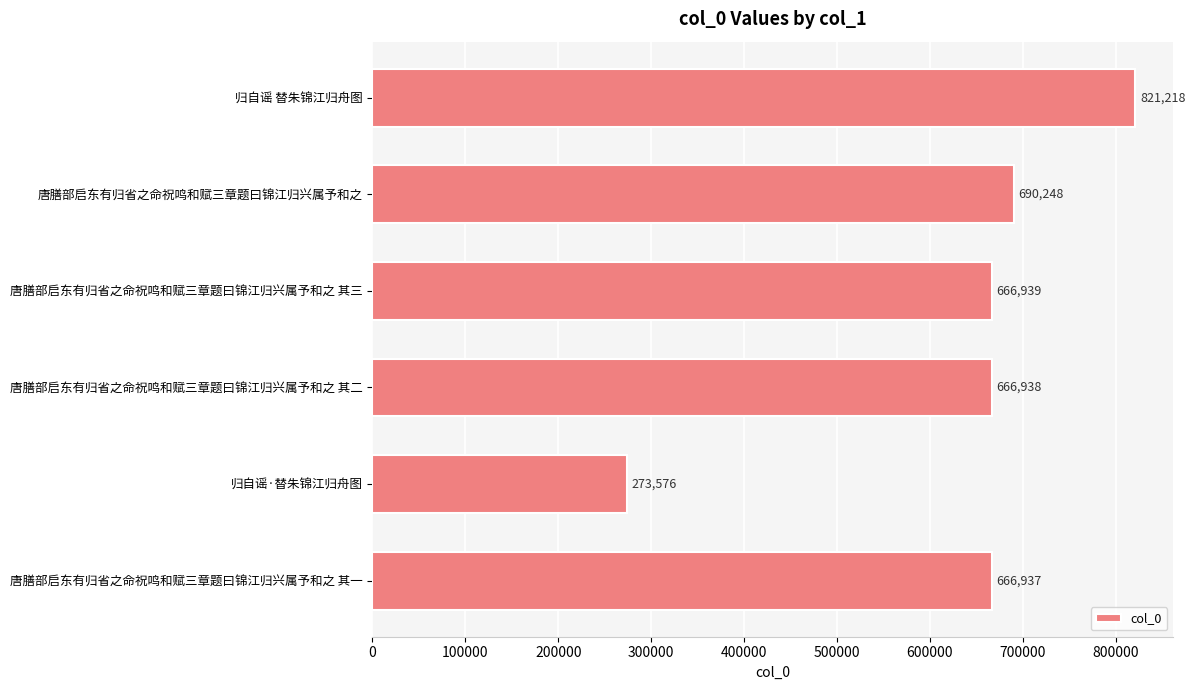

What is the difference between the maximum and minimum values?

547642